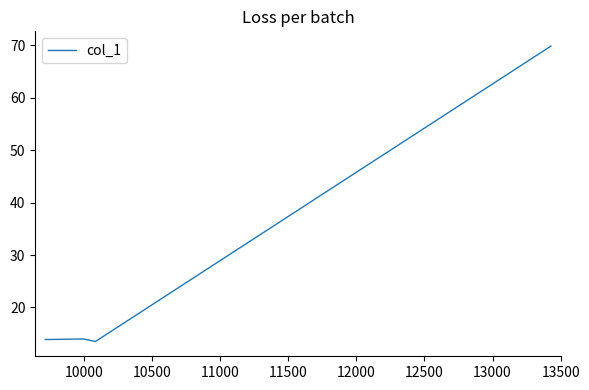

What is the average value?

25.0